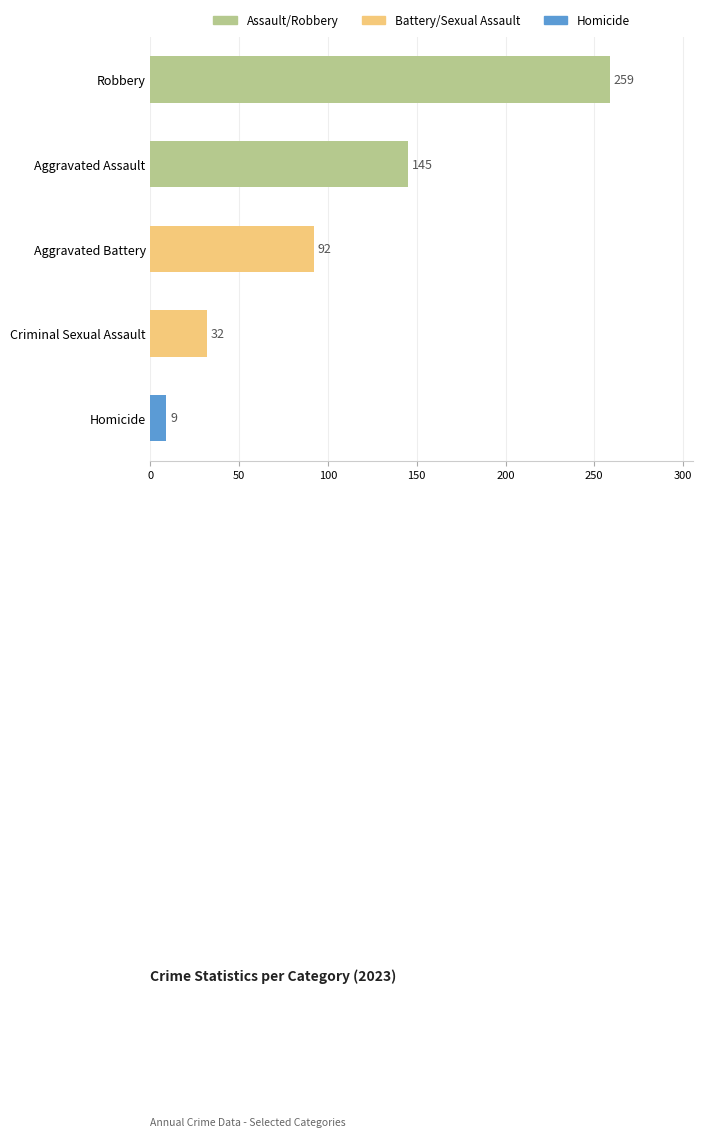

What is the greatest value displayed?

259